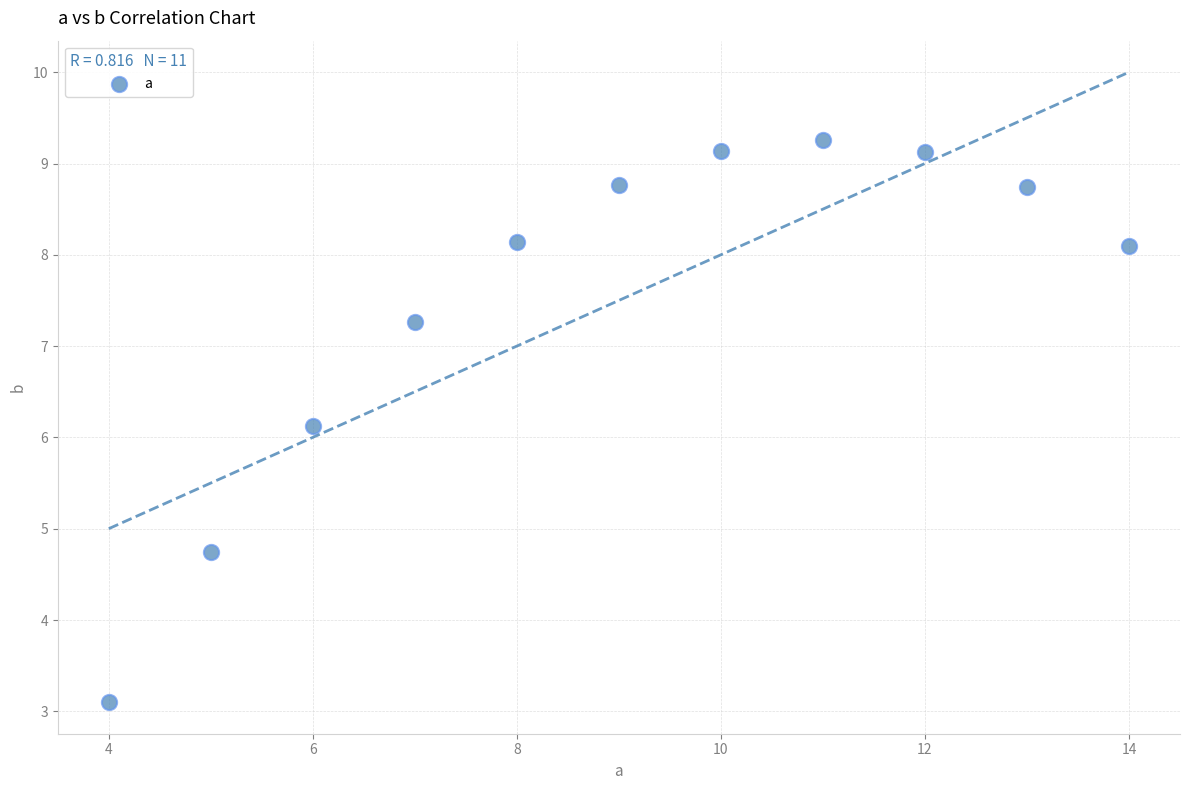

What Y value in the scatter plot is closest to 6?

6.1